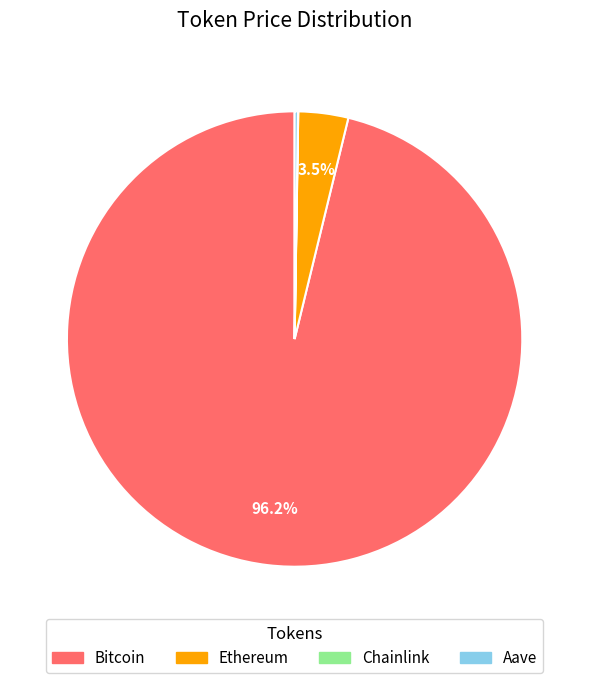

Is Ethereum the majority of the pie?

No